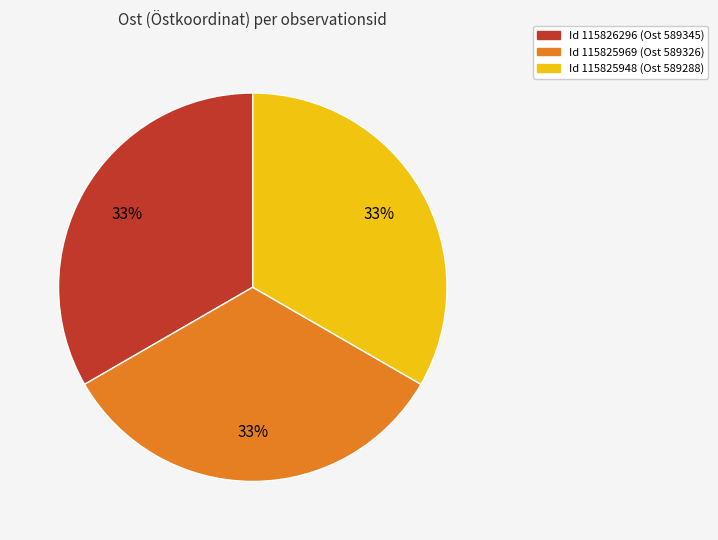

How many segments does this pie chart have?

3